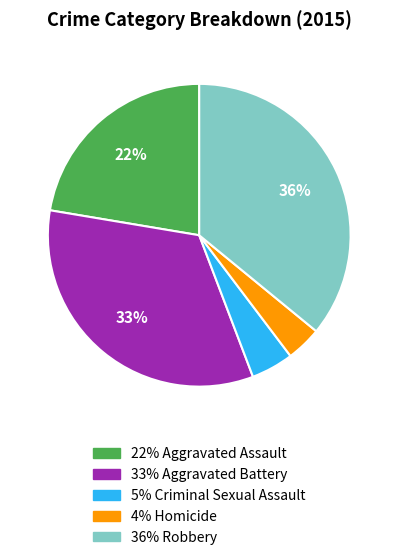

To the nearest percent, what is the average slice percentage?

20%